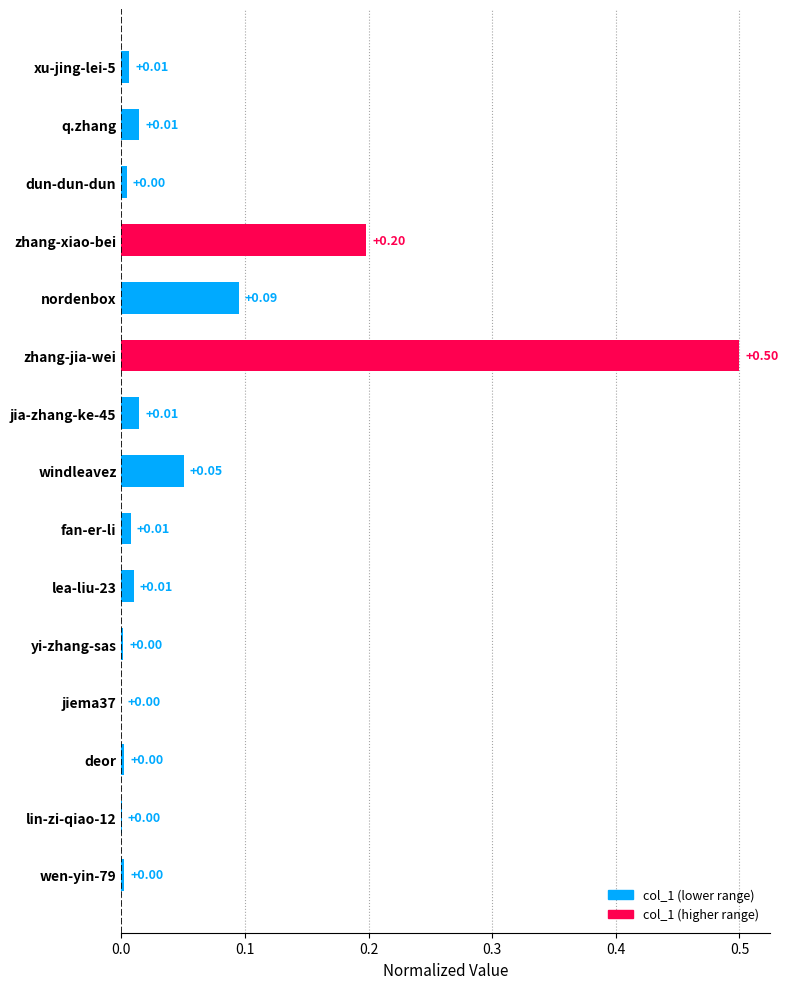

Which has a higher value, jia-zhang-ke-45 or deor?

jia-zhang-ke-45